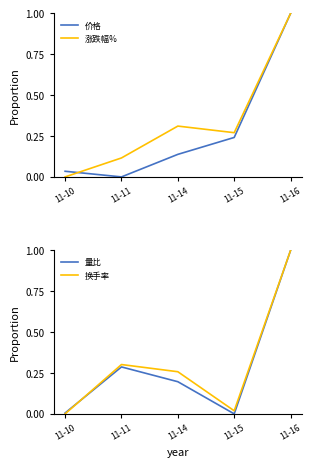

At 11-11, list the series in order from smallest to largest.

价格, 涨跌幅%, 量比, 换手率